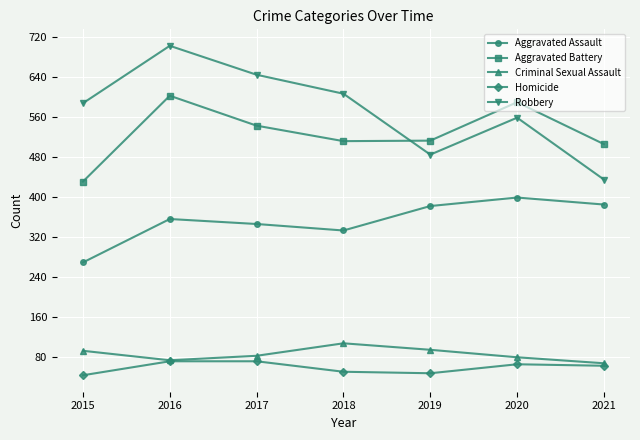

At which category is the sum across all series the highest?

2016